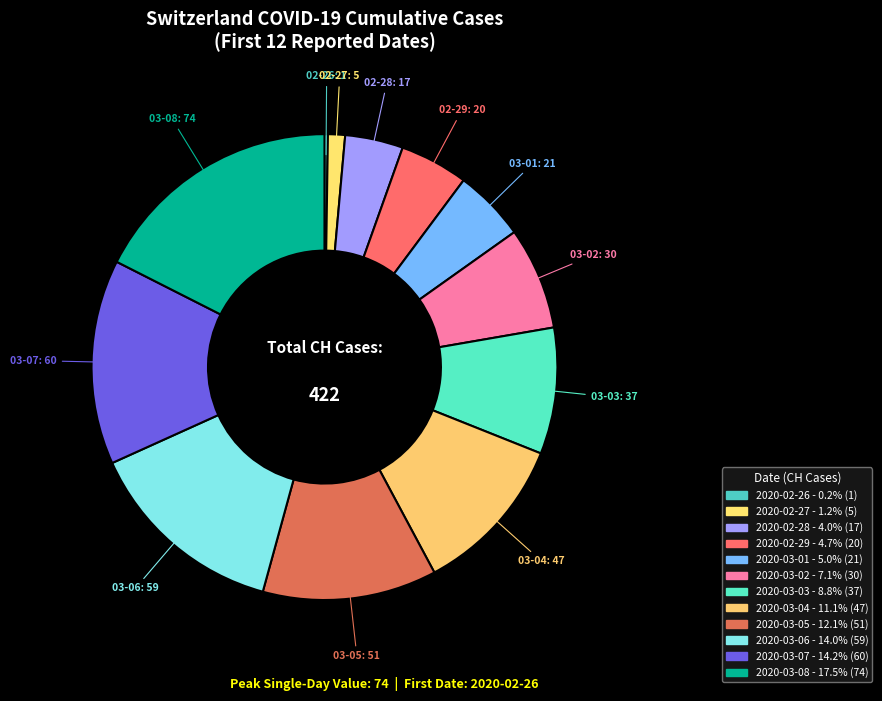

What is the smallest slice in the pie chart?

2020-02-26